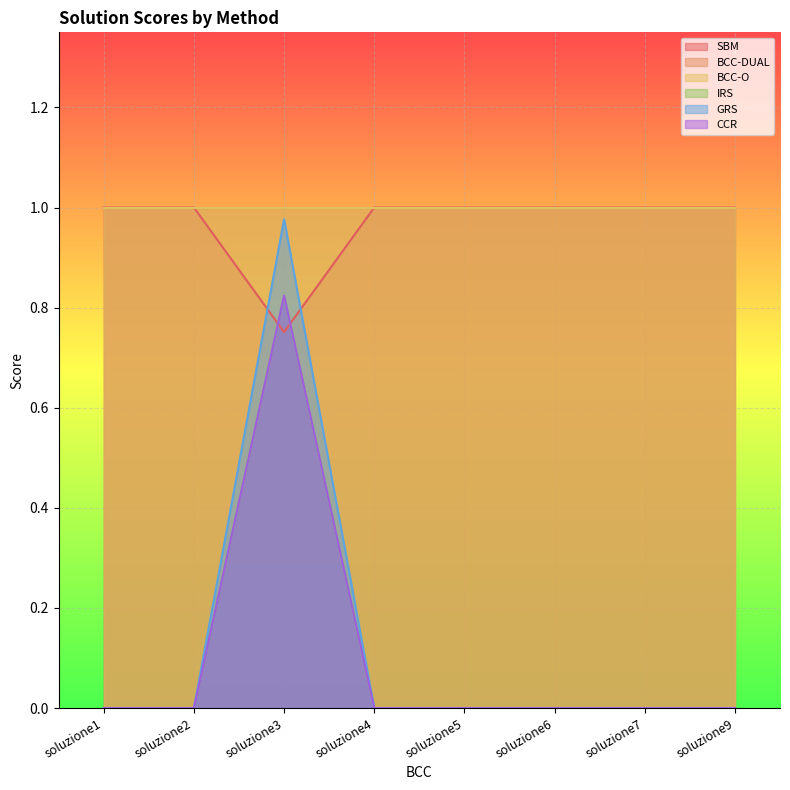

Which series has the largest total across all categories?

IRS